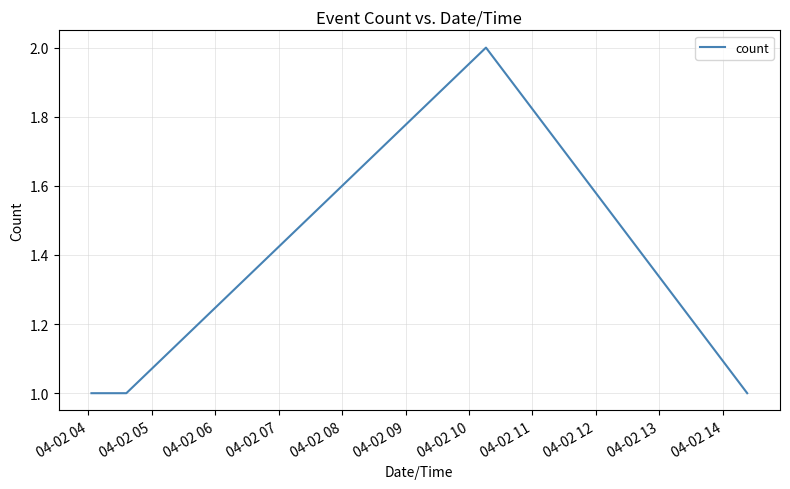

True or false: there are more than 1 points higher than both neighbors.

False